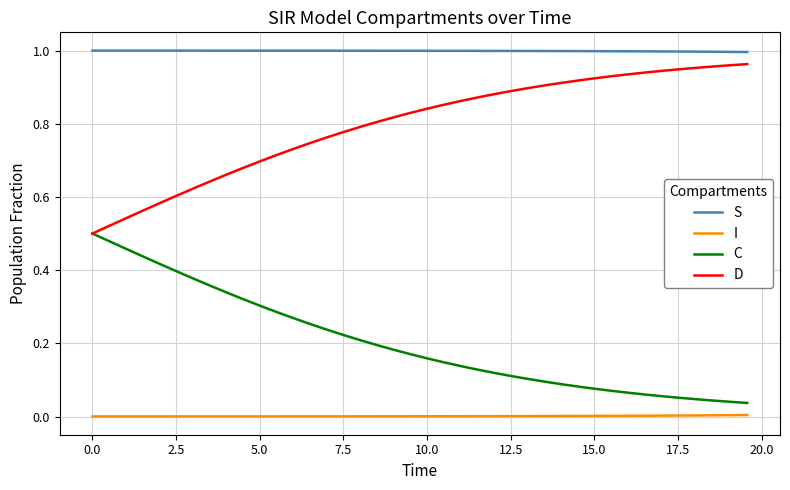

Rank the series by their average value, from highest to lowest.

S, D, C, I